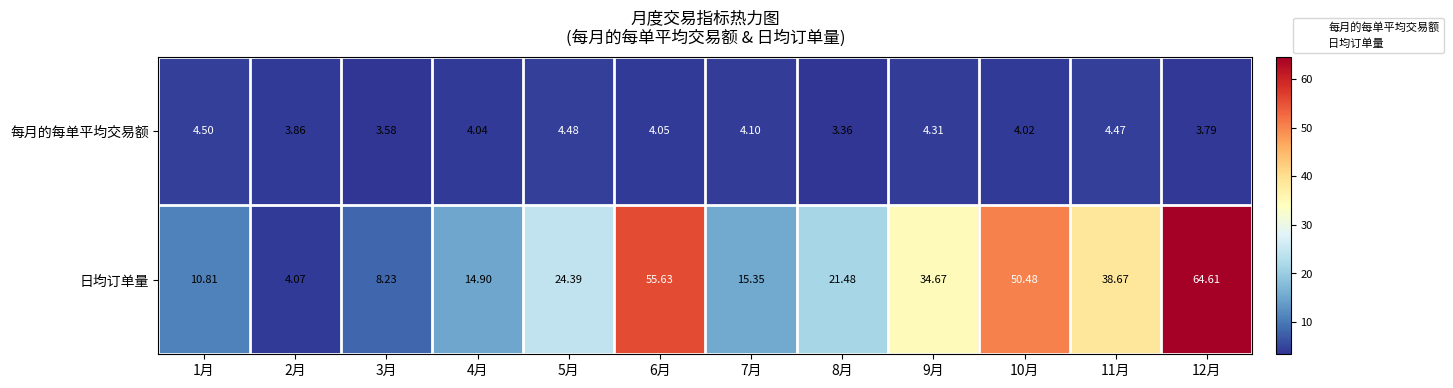

What is the total value across all series at 12月?

68.4